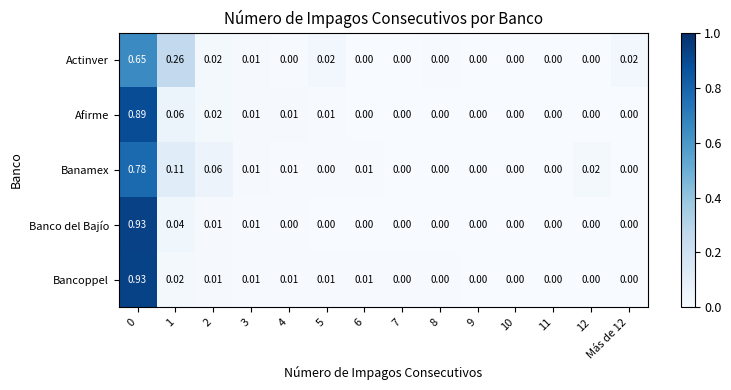

Is the value of Banco del Bajío at 2 greater than the value of Banamex at Más de 12?

Yes